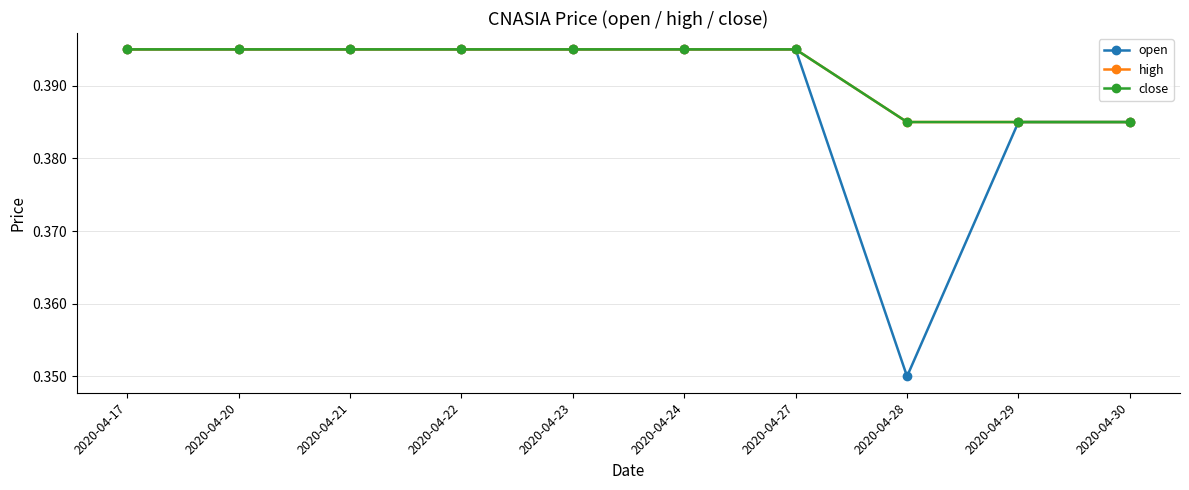

What is the value of the open point at the 9th from the left?

0.4